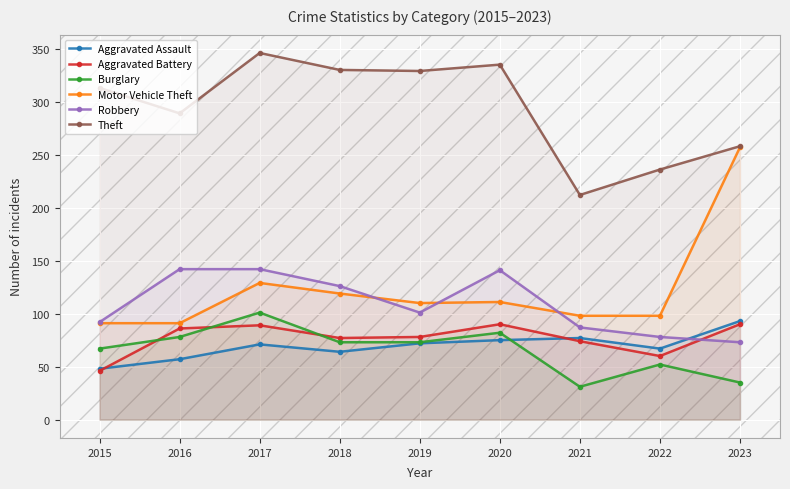

Reading left to right, list all the values displayed in this chart.

Aggravated Assault: 2015=48	2016=57	2017=71	2018=64	2019=72	2020=75	2021=77	2022=67	2023=93
Aggravated Battery: 2015=46	2016=86	2017=89	2018=77	2019=78	2020=90	2021=74	2022=60	2023=90
Burglary: 2015=67	2016=78	2017=101	2018=73	2019=73	2020=82	2021=31	2022=52	2023=35
Motor Vehicle Theft: 2015=91	2016=91	2017=129	2018=119	2019=110	2020=111	2021=98	2022=98	2023=257
Robbery: 2015=92	2016=142	2017=142	2018=126	2019=101	2020=141	2021=87	2022=78	2023=73
Theft: 2015=313	2016=289	2017=346	2018=330	2019=329	2020=335	2021=212	2022=236	2023=258